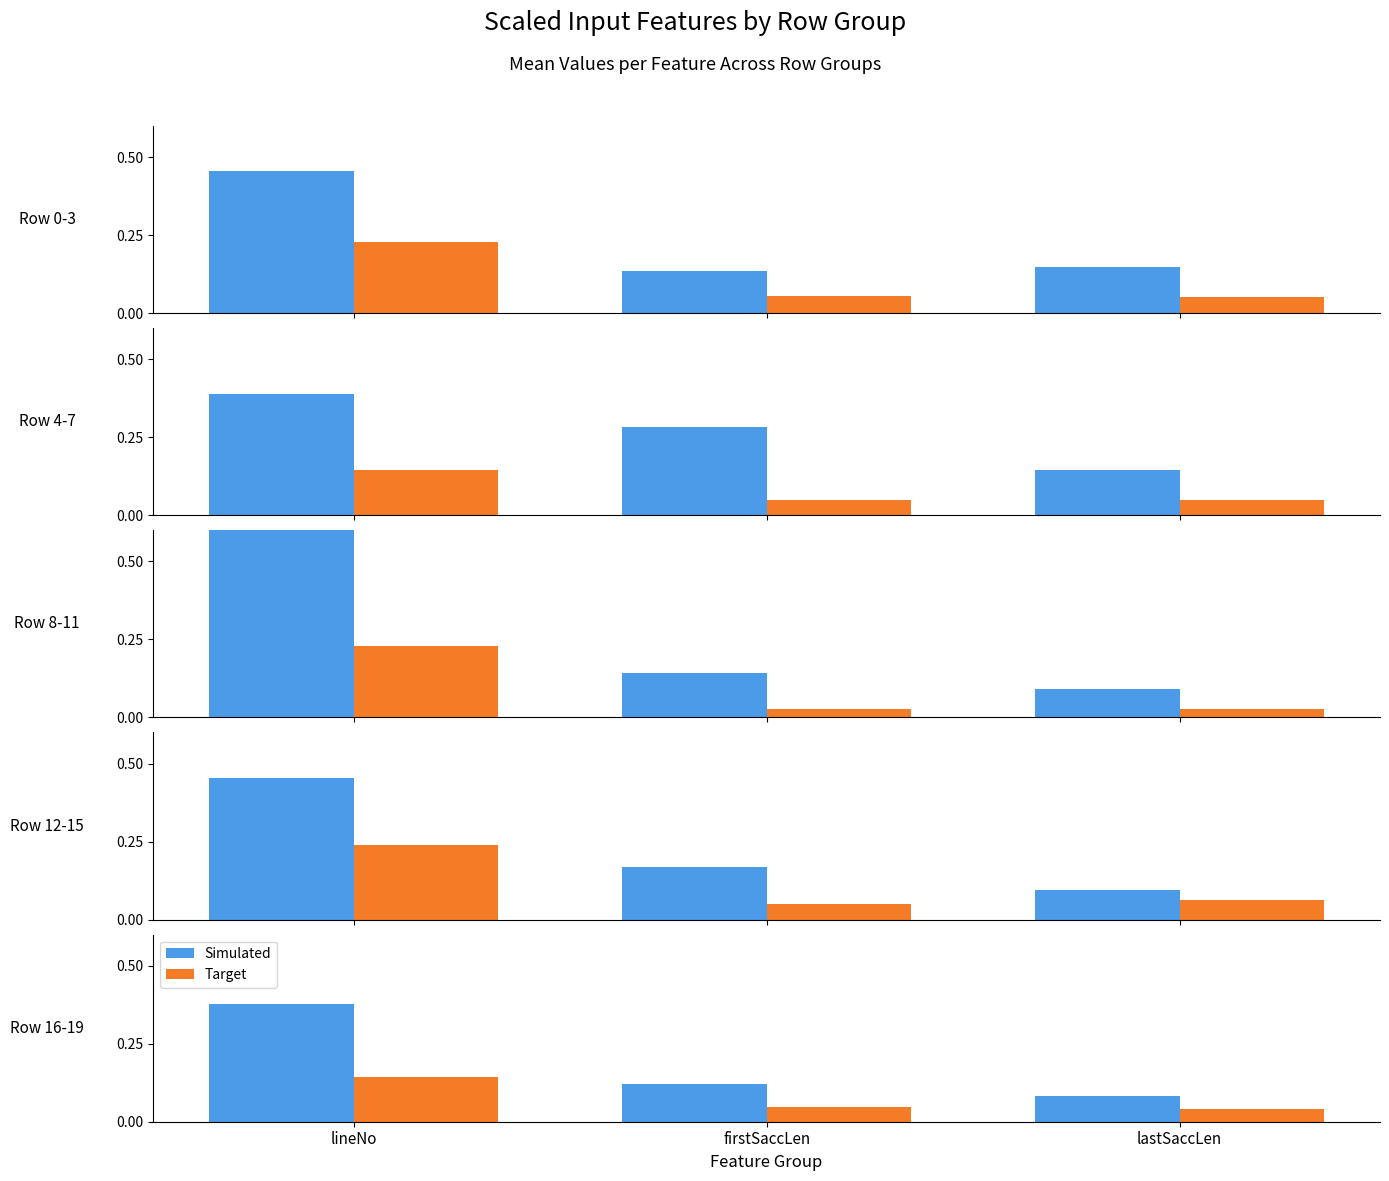

Which series has the widest spread of values?

Simulated